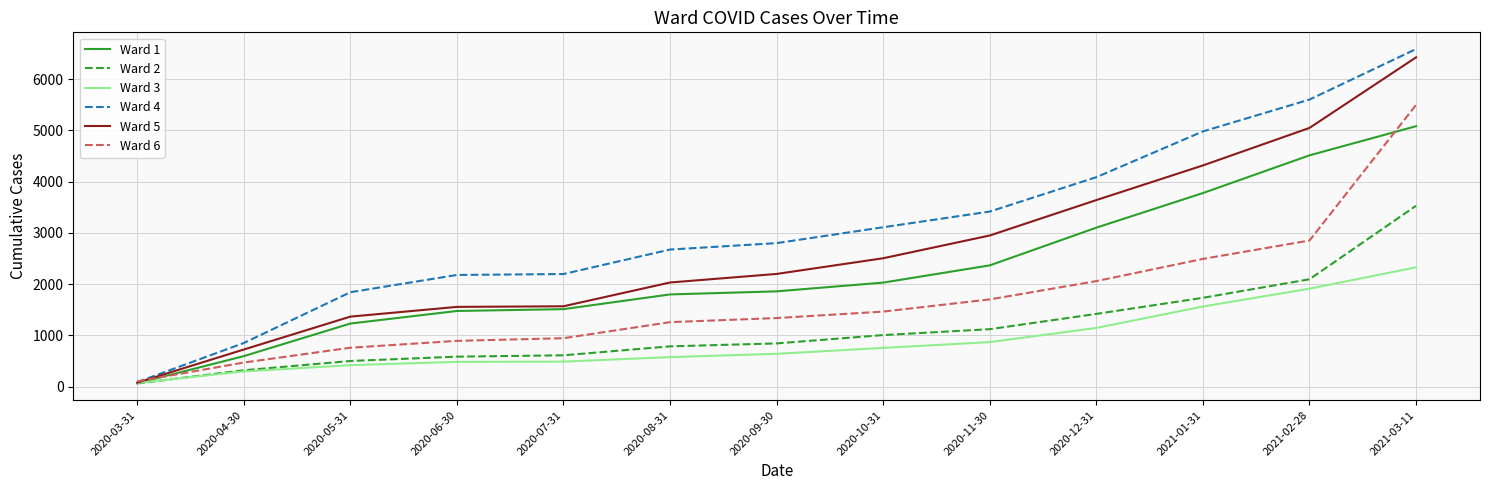

Count the number of categories in the chart.

13